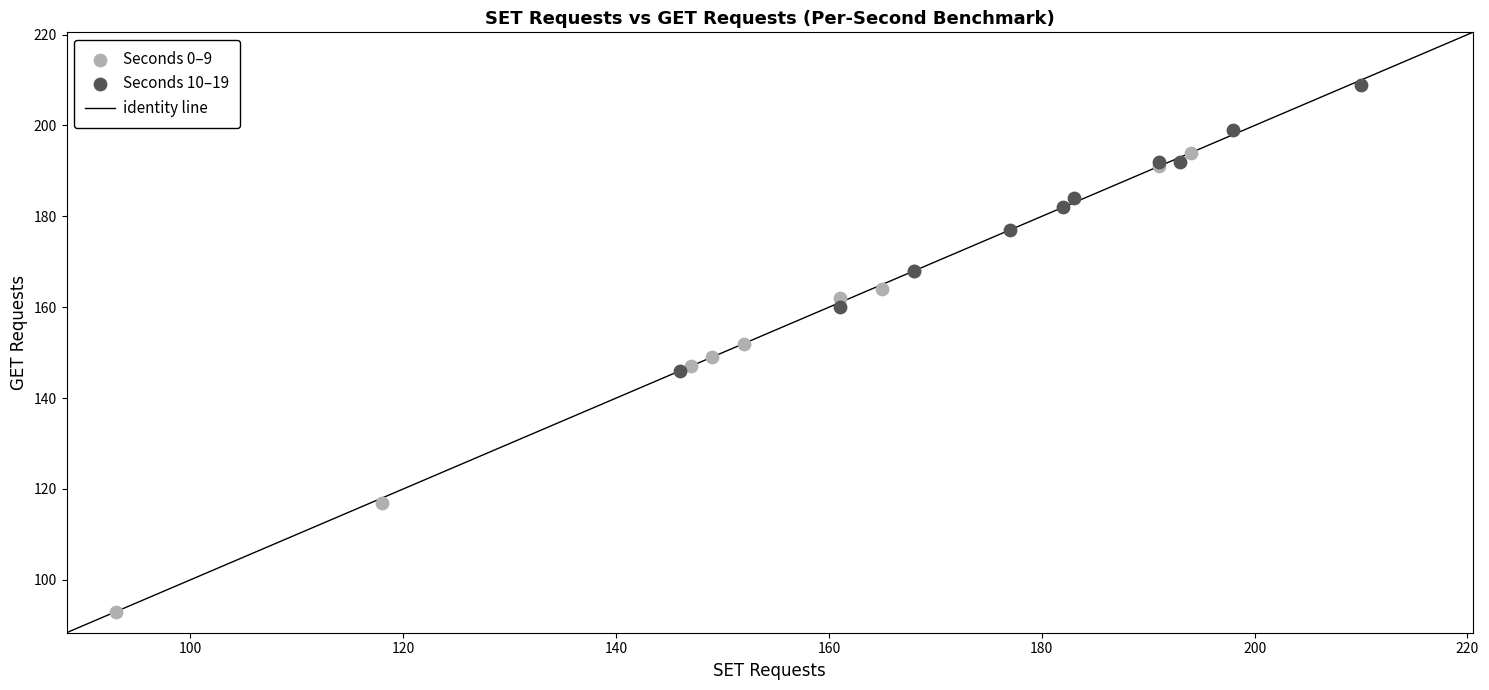

Which series has the widest spread of Y values?

Seconds 0–9